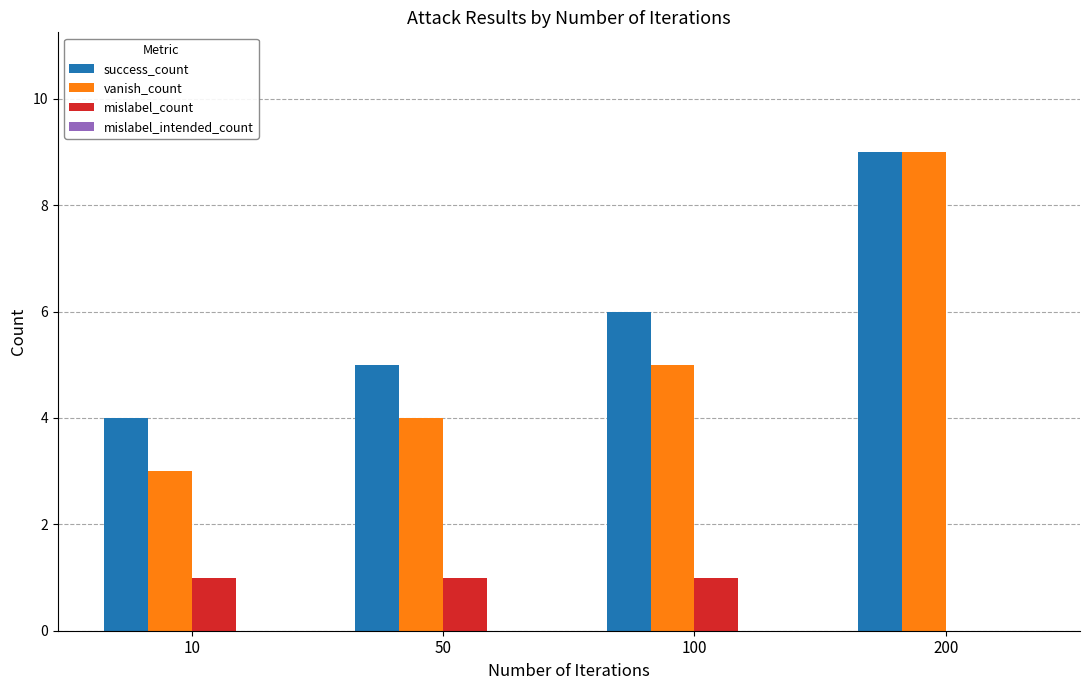

What is the sum of all vanish_count values?

21